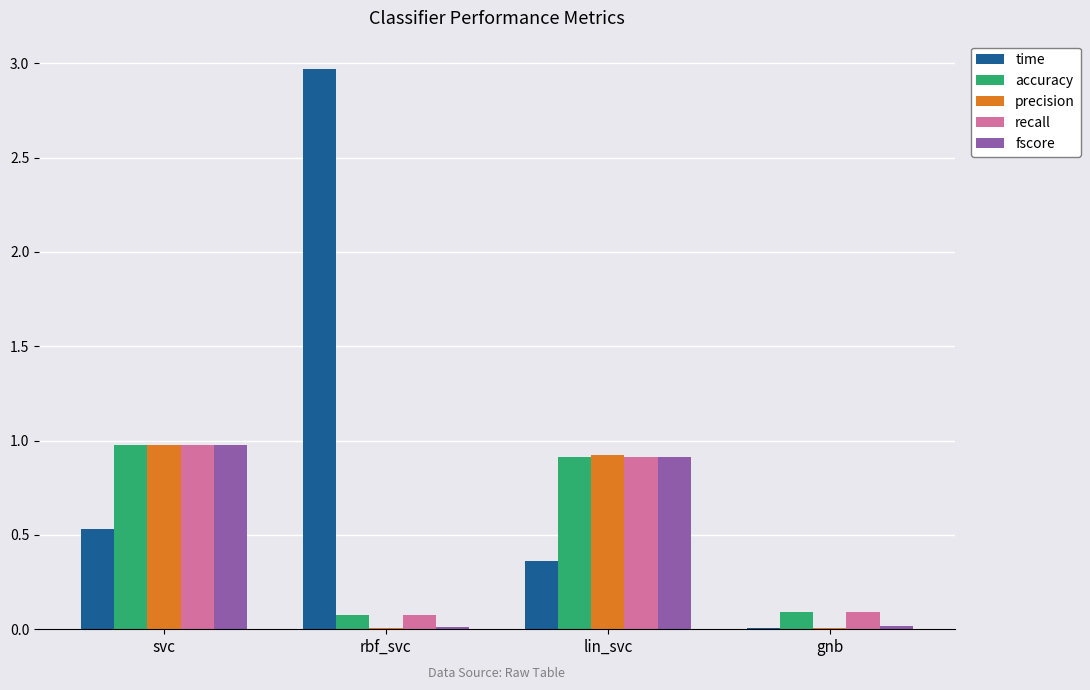

How many groups of bars are there?

4